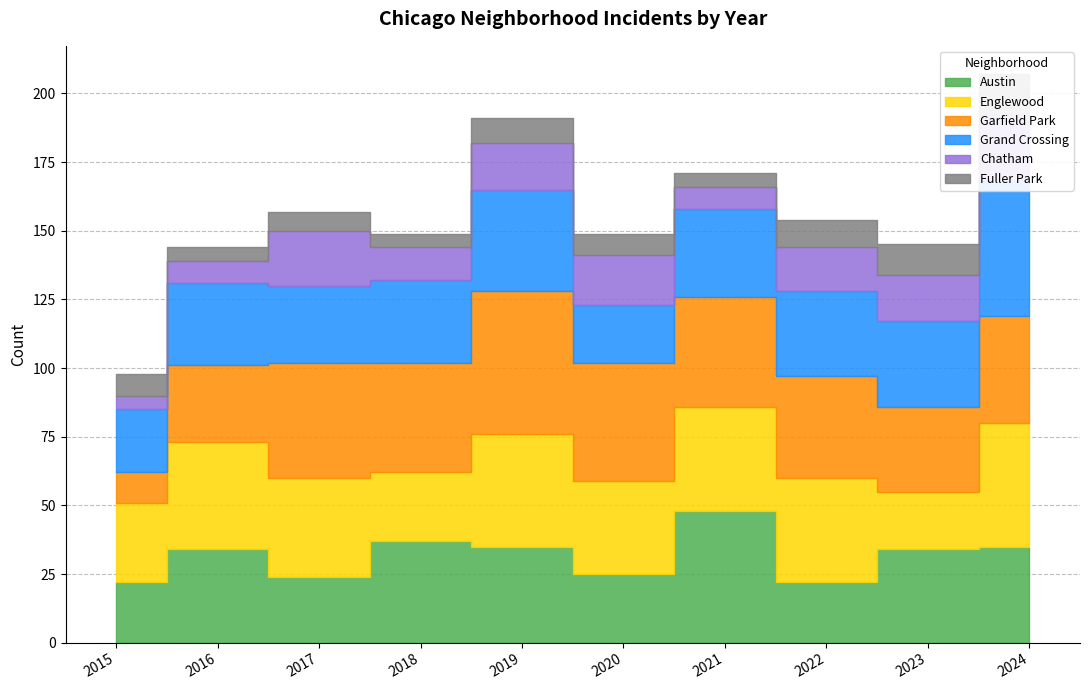

At which category does Austin reach its first local valley?

2017